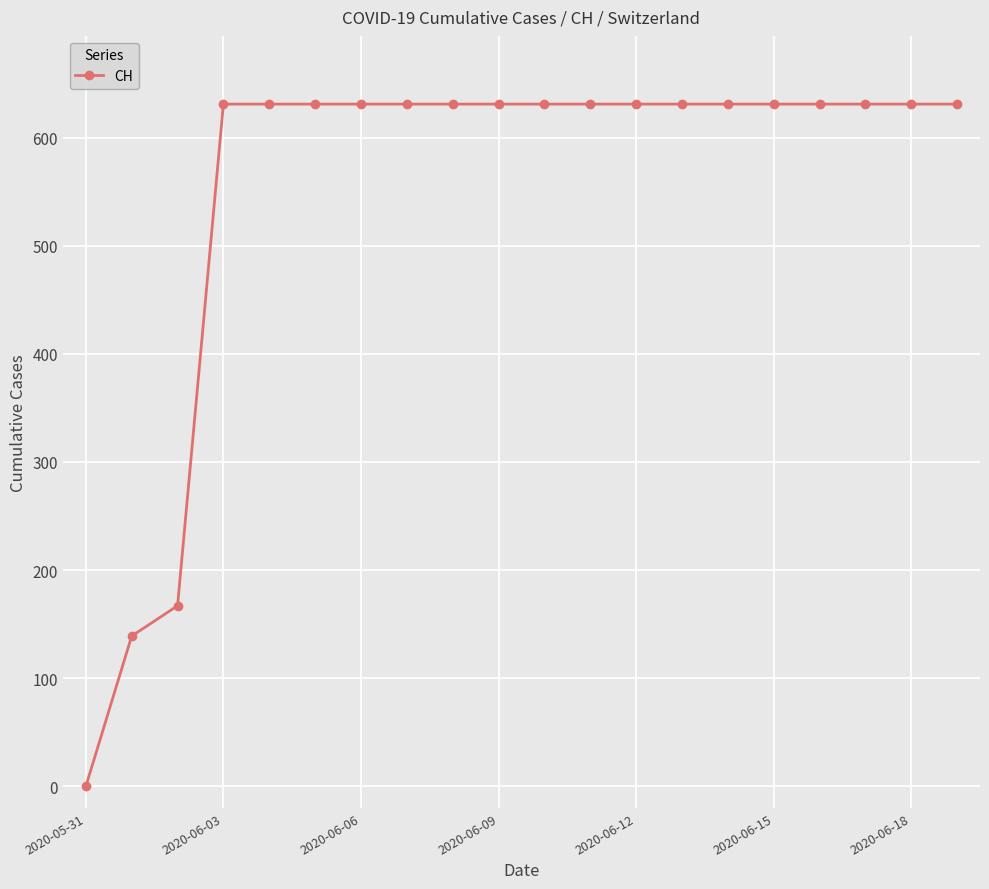

What is the difference between the second highest and second lowest values?

492